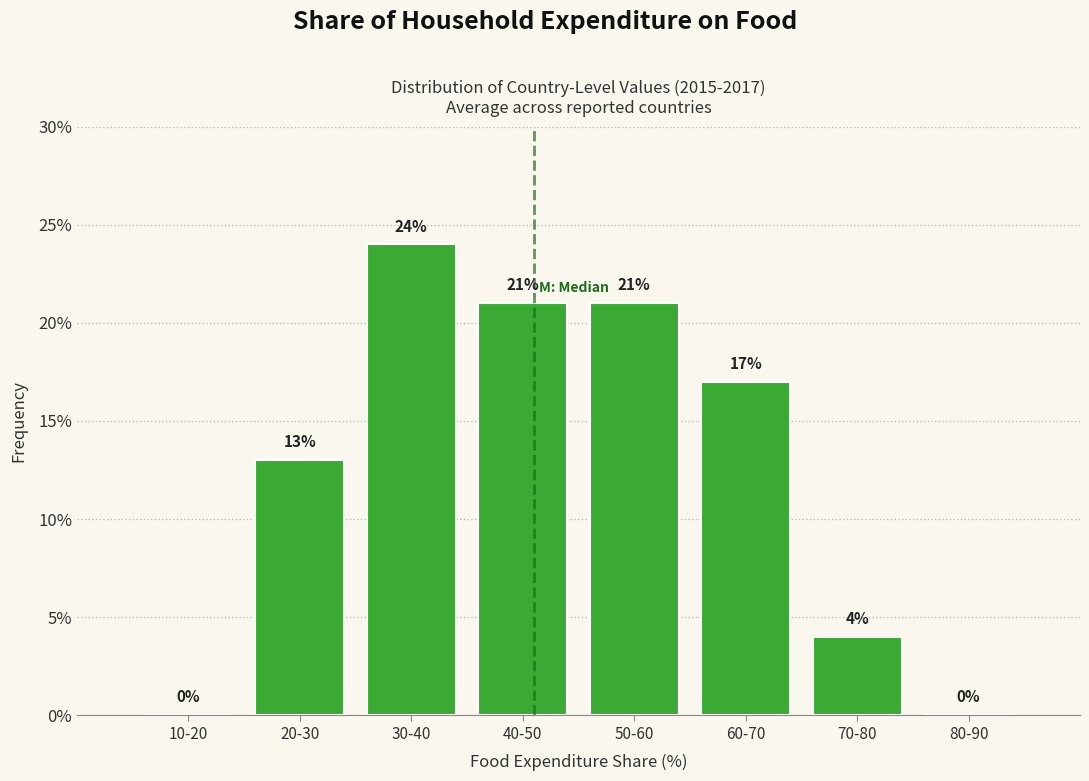

Reading left to right, extract all data points from this chart.

10-20=0	20-30=13	30-40=24	40-50=21	50-60=21	60-70=17	70-80=4	80-90=0